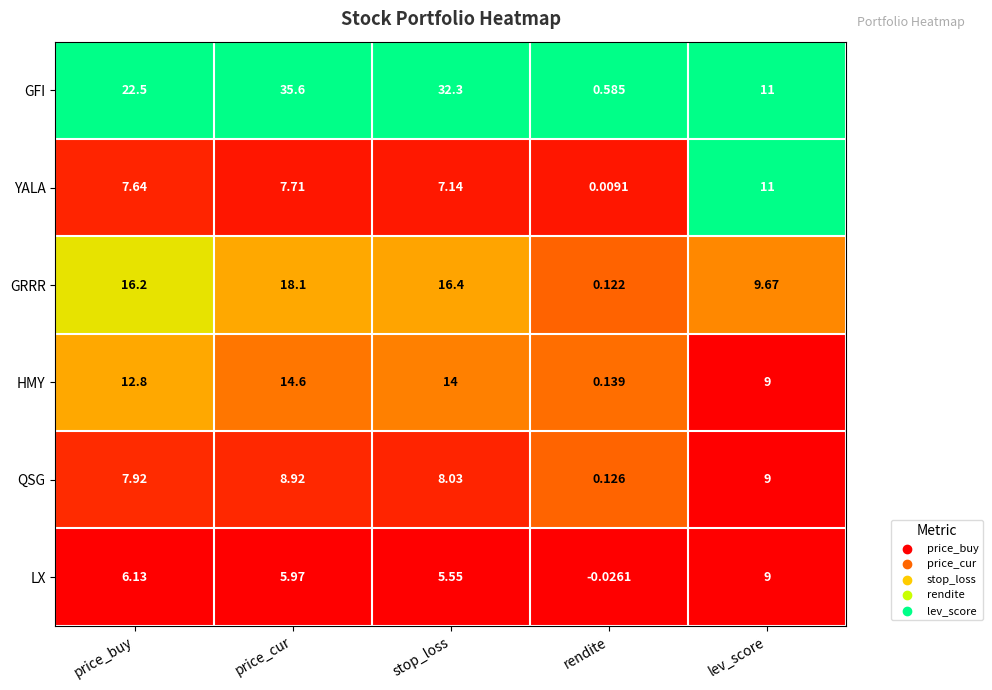

How many data points does each series have?

5